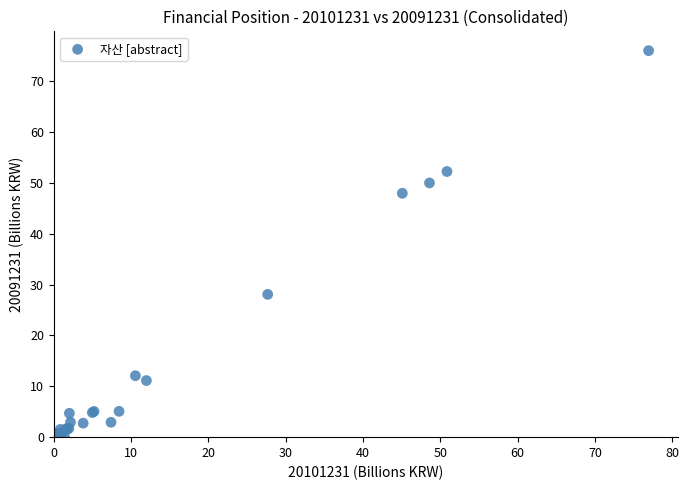

What Y value in the scatter plot is closest to 37?

28.1